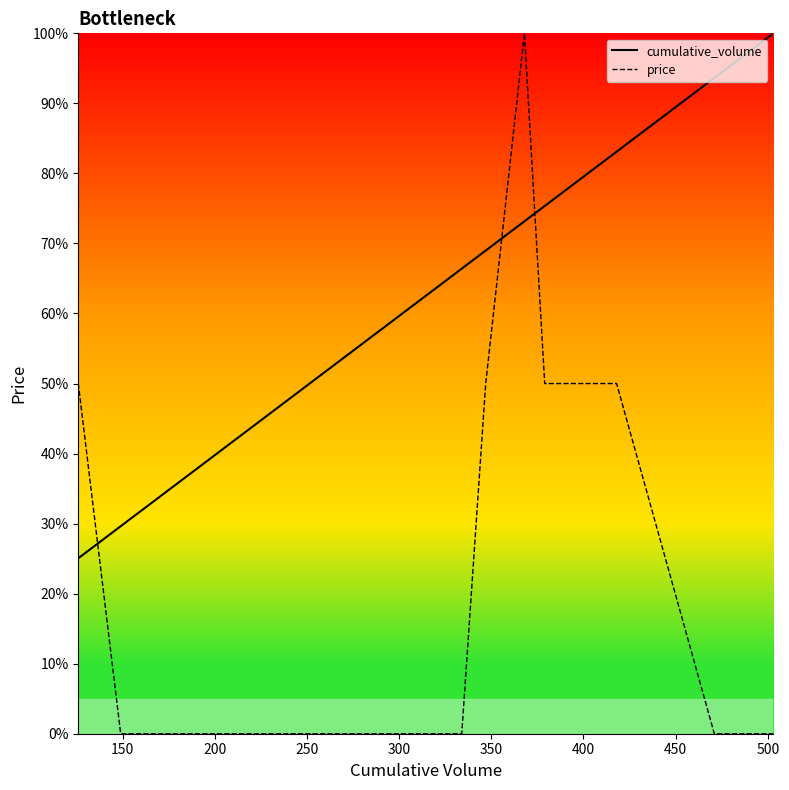

What is the lowest value of the cumulative_volume series?

25.0